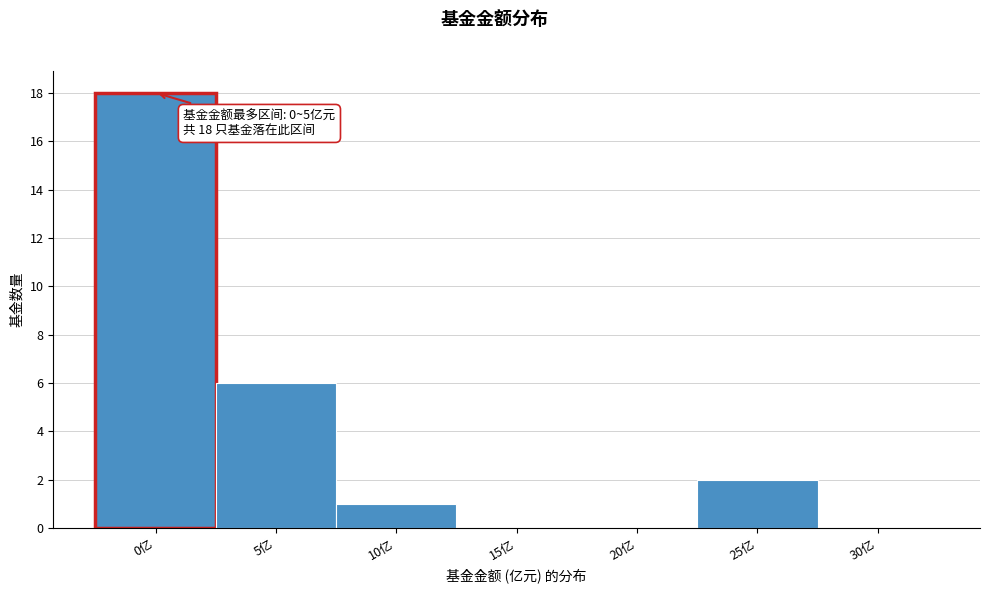

Reading right to left, list all the values displayed in this chart.

30亿=0	25亿=2	20亿=0	15亿=0	10亿=1	5亿=6	0亿=18